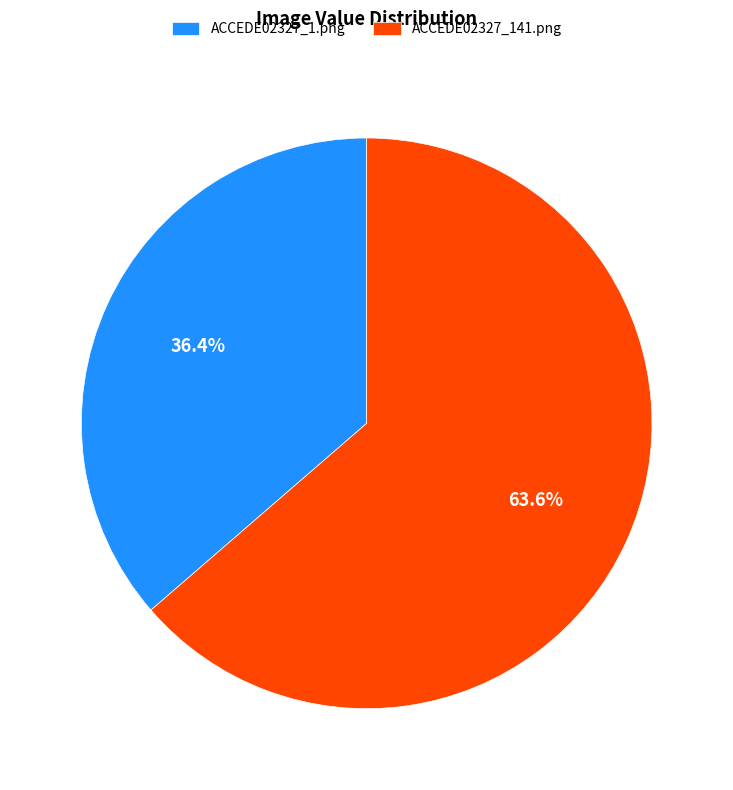

Rank the categories by value from highest to lowest.

ACCEDE02327_141.png, ACCEDE02327_1.png